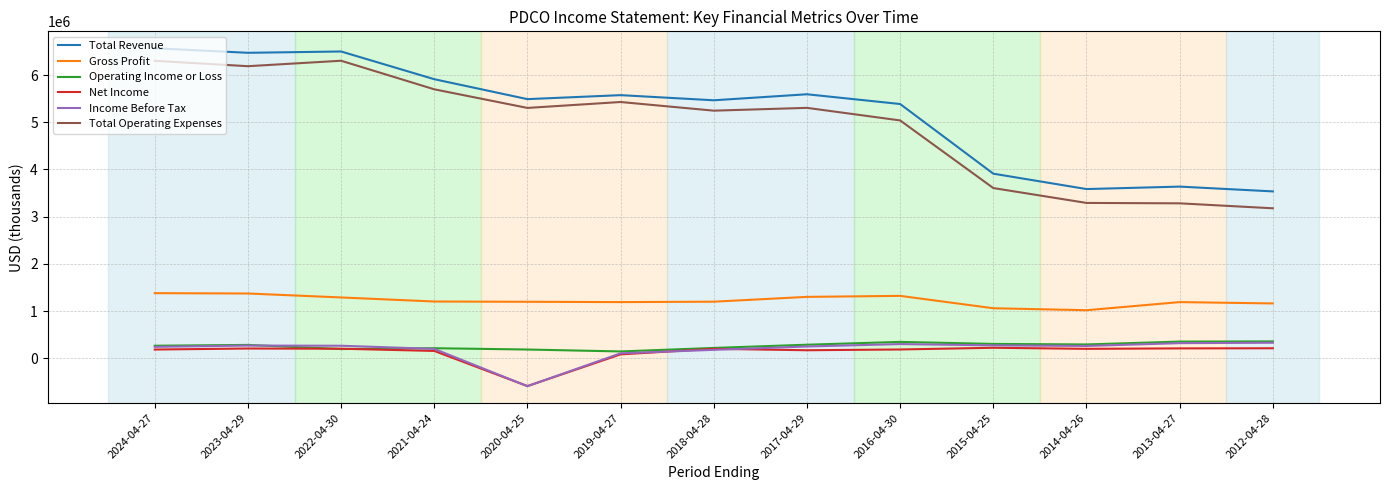

What are all the series names shown in the legend?

Total Revenue, Gross Profit, Operating Income or Loss, Net Income, Income Before Tax, Total Operating Expenses